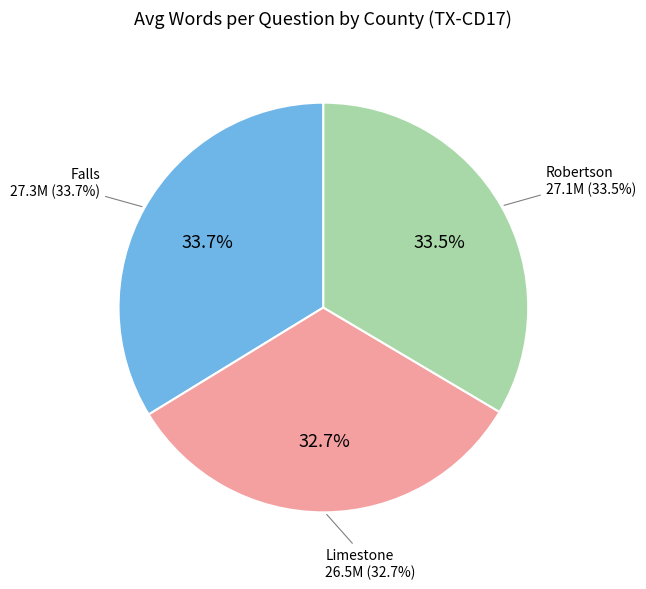

Is there a majority slice in this chart?

No